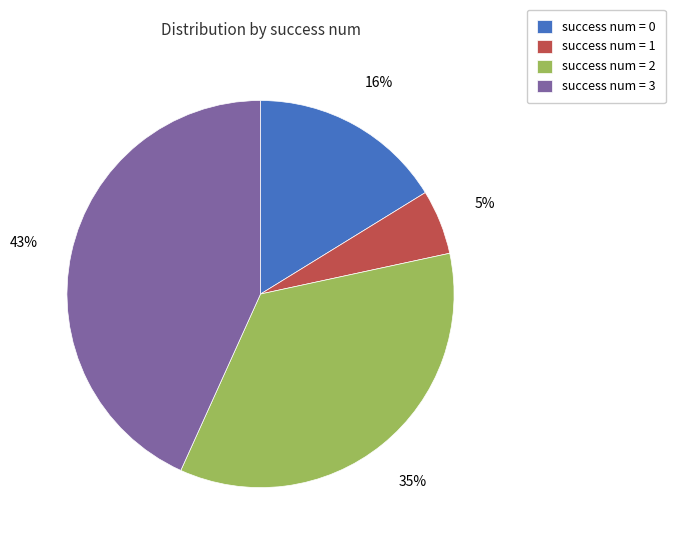

Combined, do success num = 0 and success num = 2 account for over 50%?

Yes